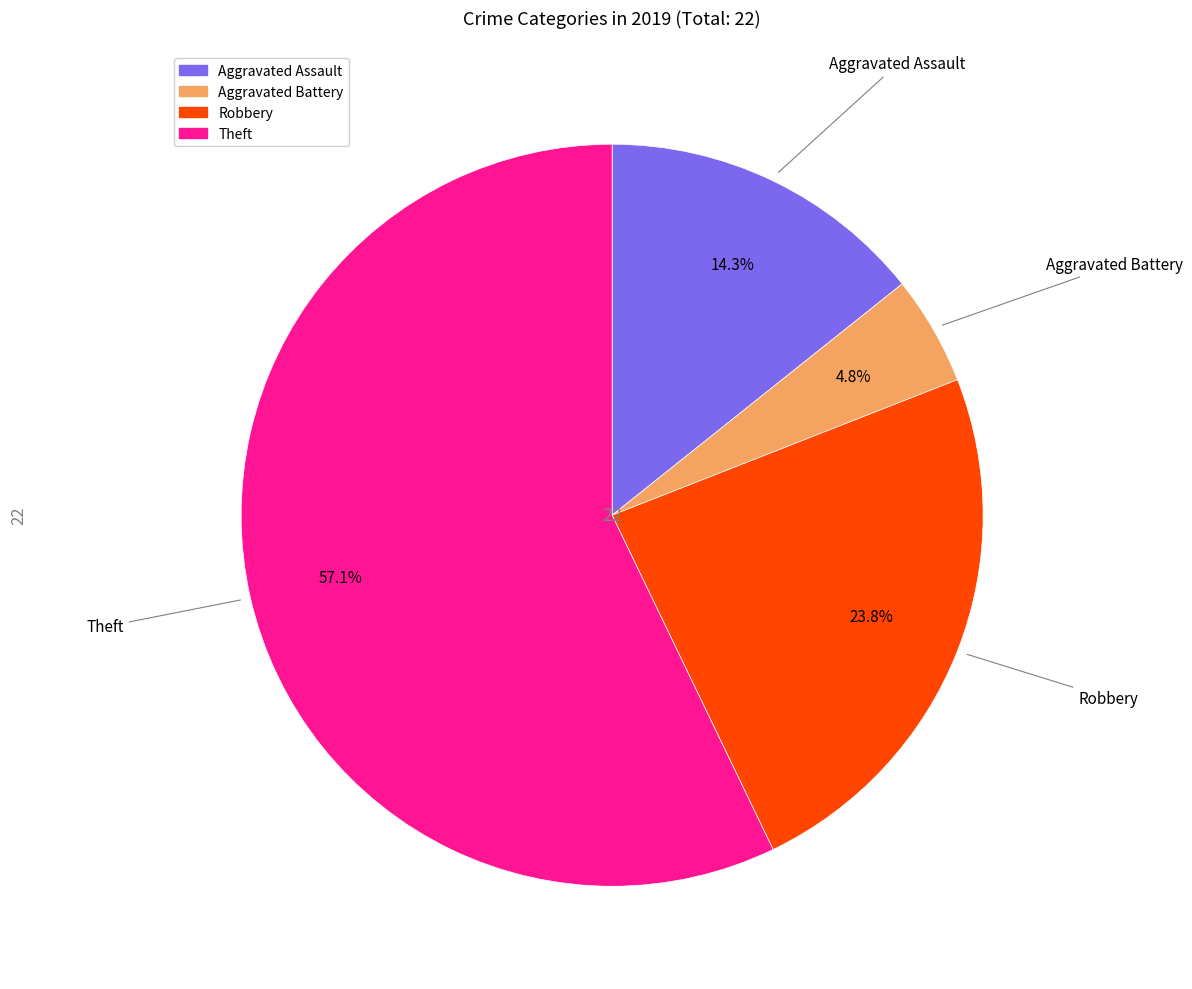

Which slice is the smallest?

Aggravated Battery